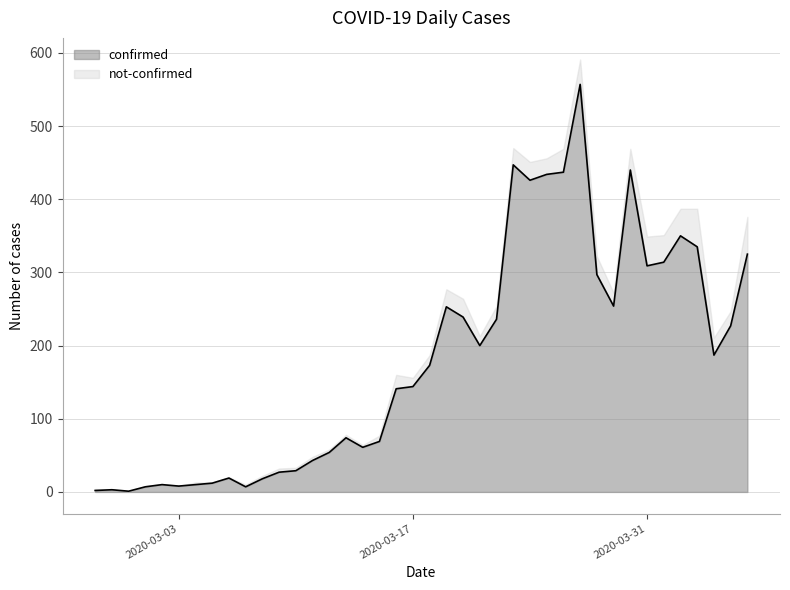

Rank the categories by value from highest to lowest.

2020-03-27, 2020-03-23, 2020-03-30, 2020-03-26, 2020-03-25, 2020-03-24, 2020-04-02, 2020-04-03, 2020-04-06, 2020-04-01, 2020-03-31, 2020-03-28, 2020-03-29, 2020-03-19, 2020-03-20, 2020-03-22, 2020-04-05, 2020-03-21, 2020-04-04, 2020-03-18, 2020-03-17, 2020-03-16, 2020-03-13, 2020-03-15, 2020-03-14, 2020-03-12, 2020-03-11, 2020-03-10, 2020-03-09, 2020-03-06, 2020-03-08, 2020-03-05, 2020-03-02, 2020-03-04, 2020-03-03, 2020-03-01, 2020-03-07, 2020-02-28, 2020-02-27, 2020-02-29